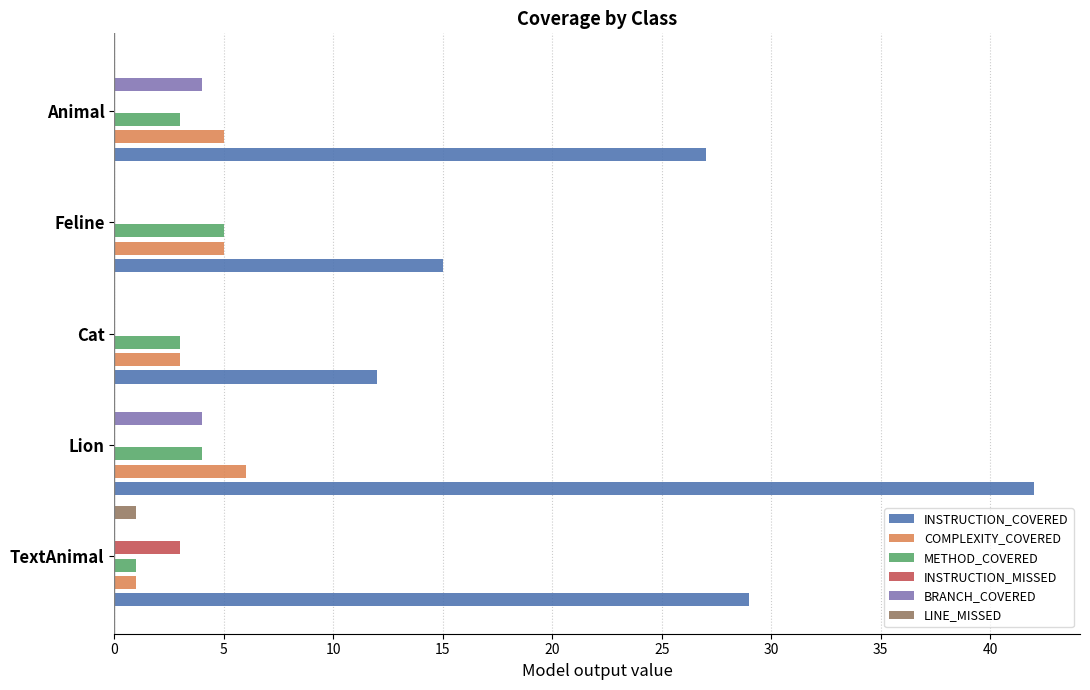

What is the total value across all series at 10?

18